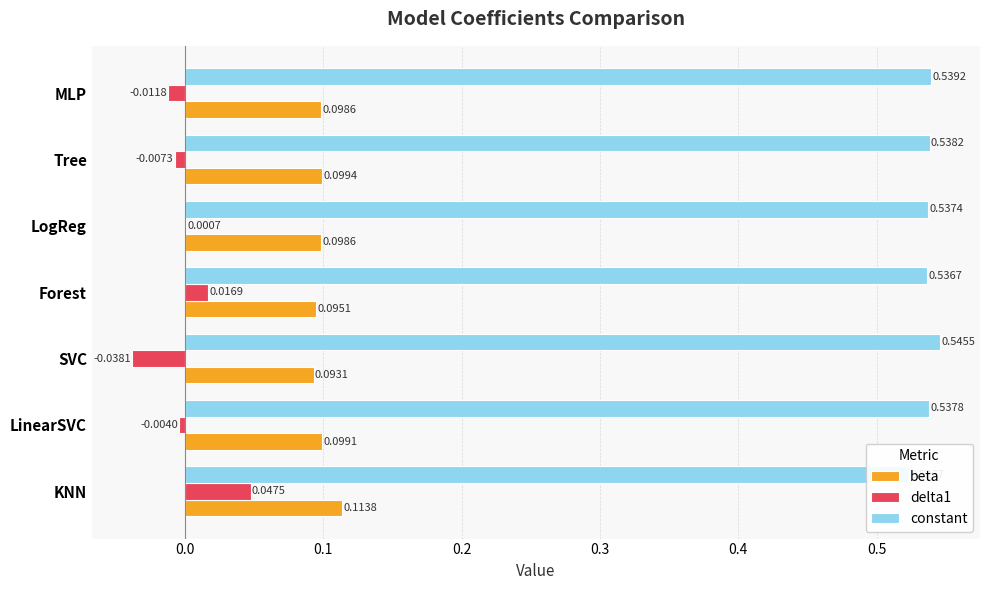

The value of delta1 at Tree is -0.0. True or false?

True